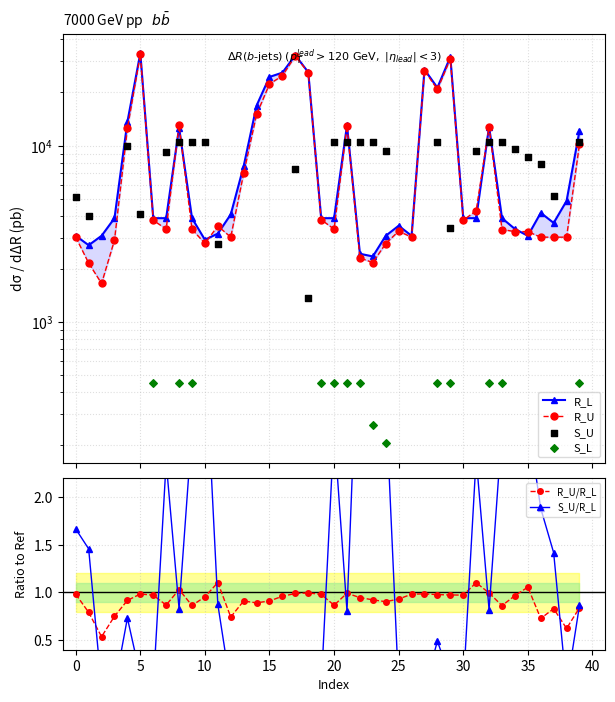

What are all the series names shown in the legend?

R_L, R_U, S_U, S_L, R_U/R_L, S_U/R_L